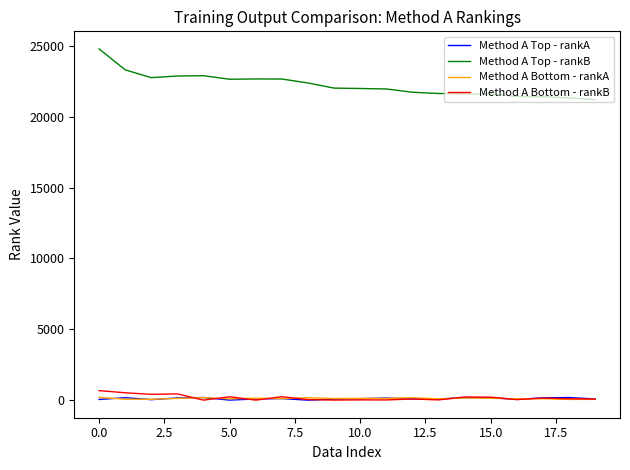

Which series has the largest range (max minus min)?

Method A Top - rankB